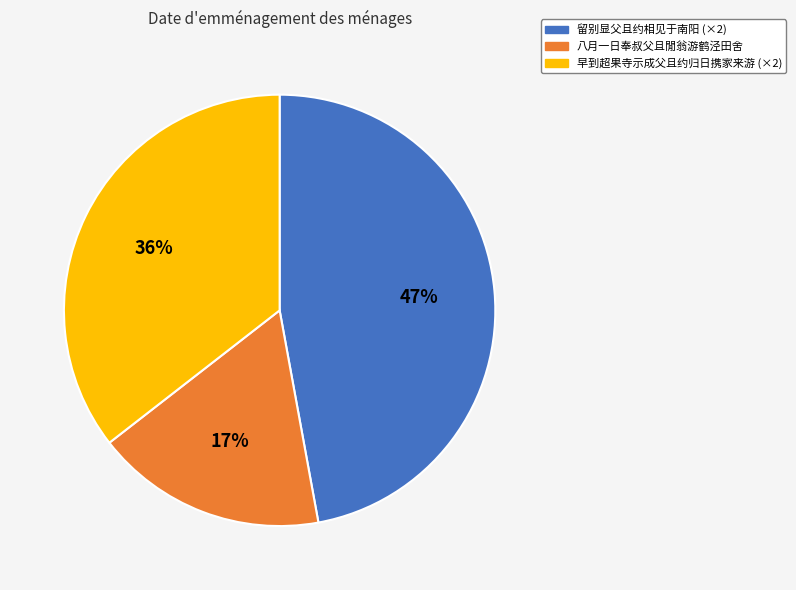

Is there any slice that represents more than half of the pie?

No